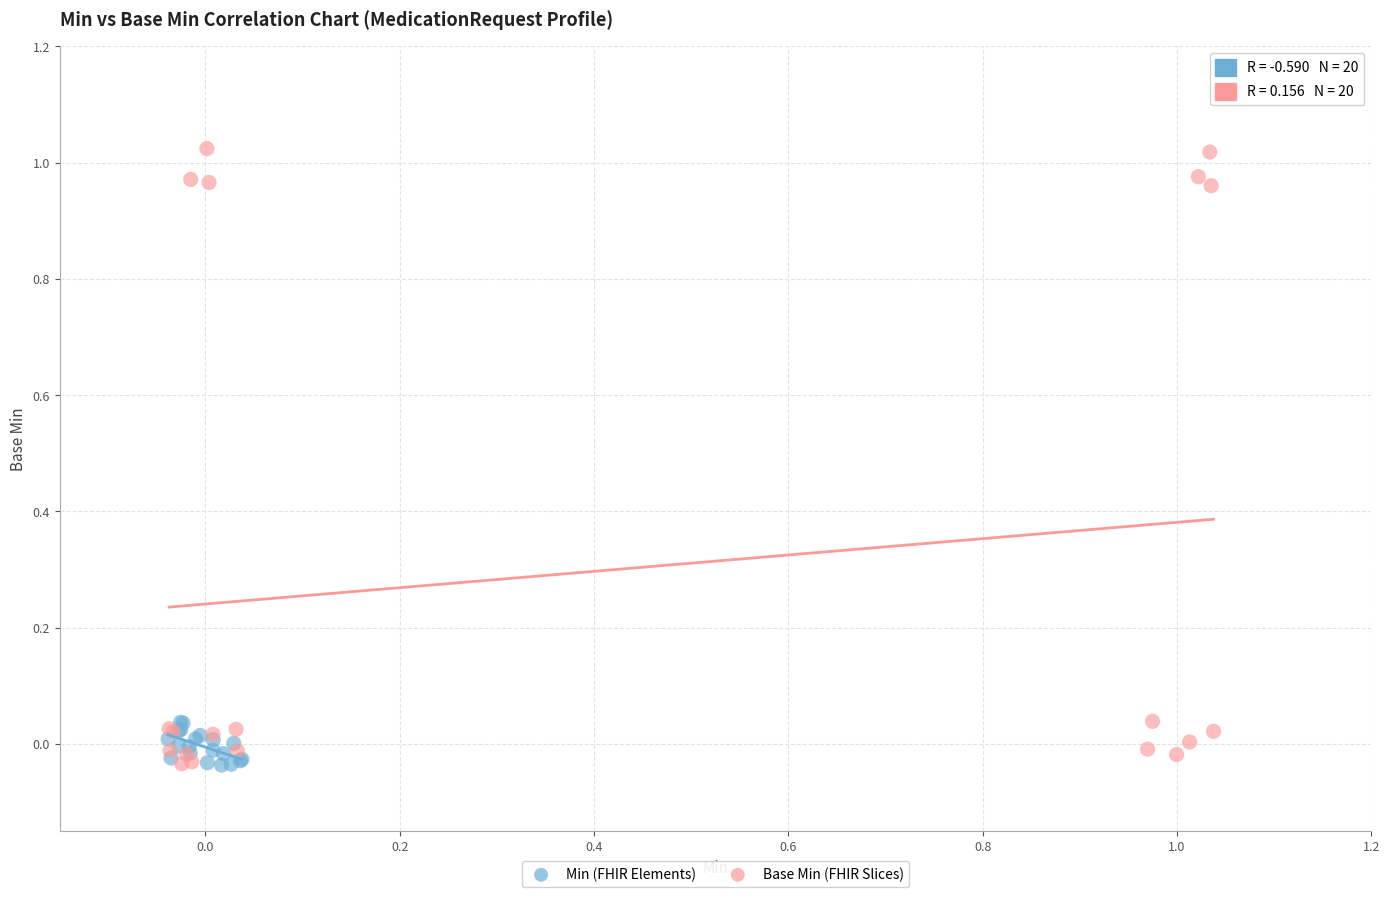

Which series has the widest spread of Y values?

Base Min (FHIR Slices)